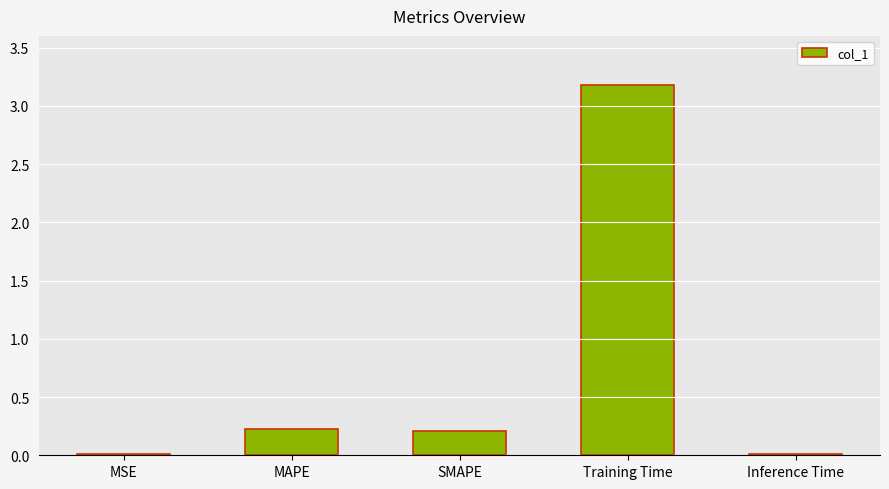

What is the change in value from MAPE to Training Time?

+3.0